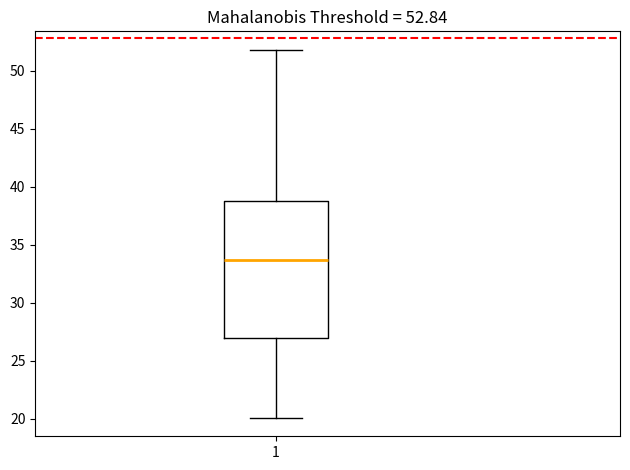

Transcribe this box plot: give where the median line is, the range the box spans, and where the two whiskers end, as read against the y-axis. The values are not printed on the chart, so give them approximately, as read against the axis.

median 33.5, box 27.0 to 39.0, whiskers 20.0 to 52.0